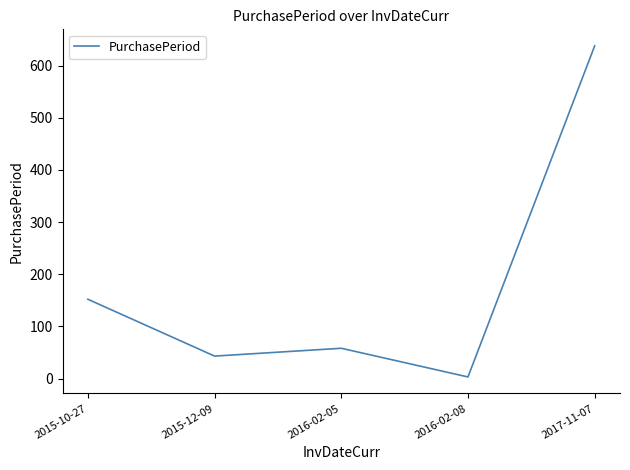

What is the difference between the second highest and minimum values?

149